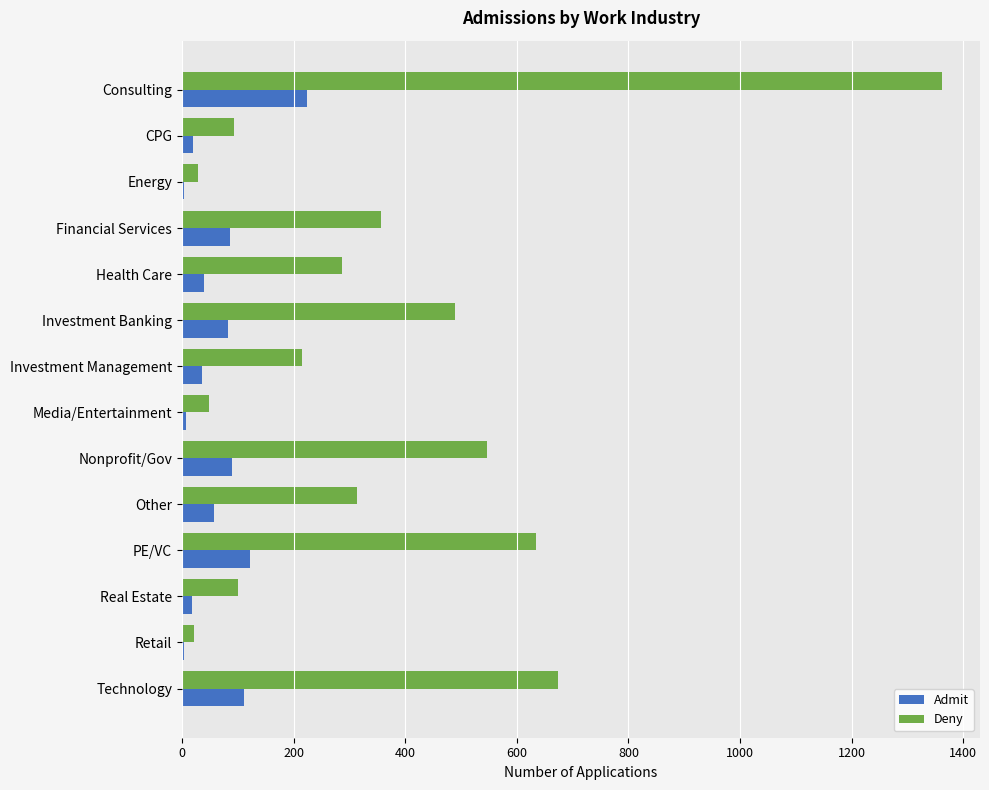

What is the sum of all Deny values?

5168